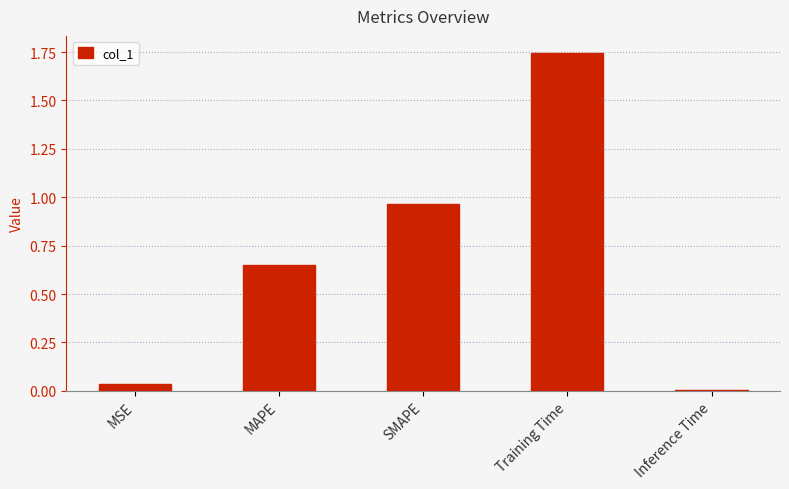

At which category does the chart reach its peak across all series?

Training Time